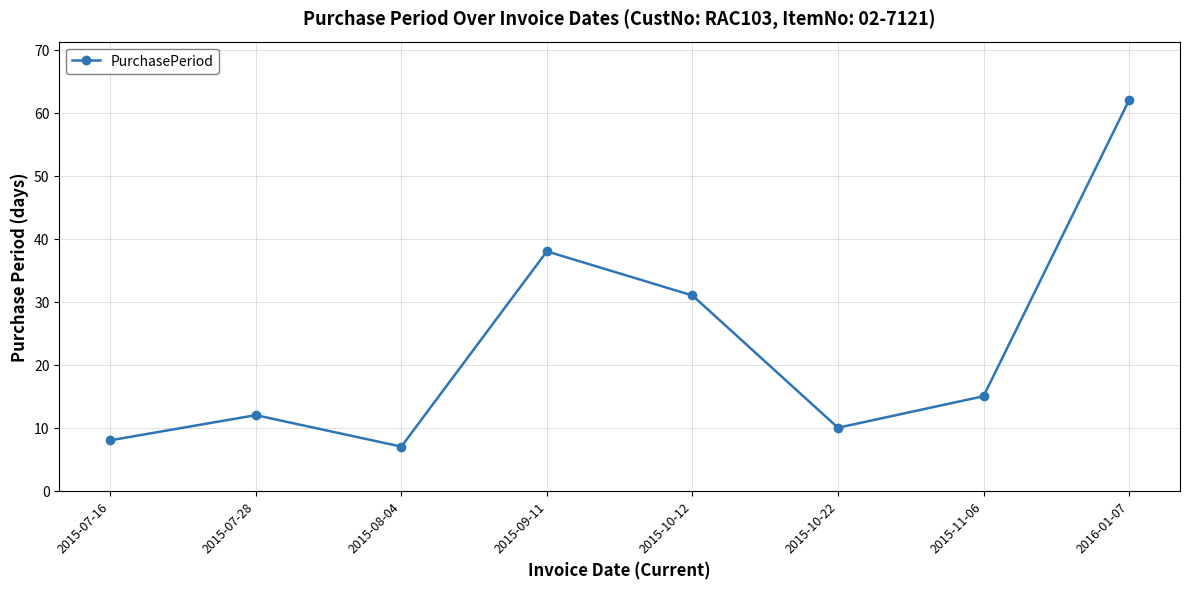

What is the change in value from 2015-07-16 to 2016-01-07?

+54